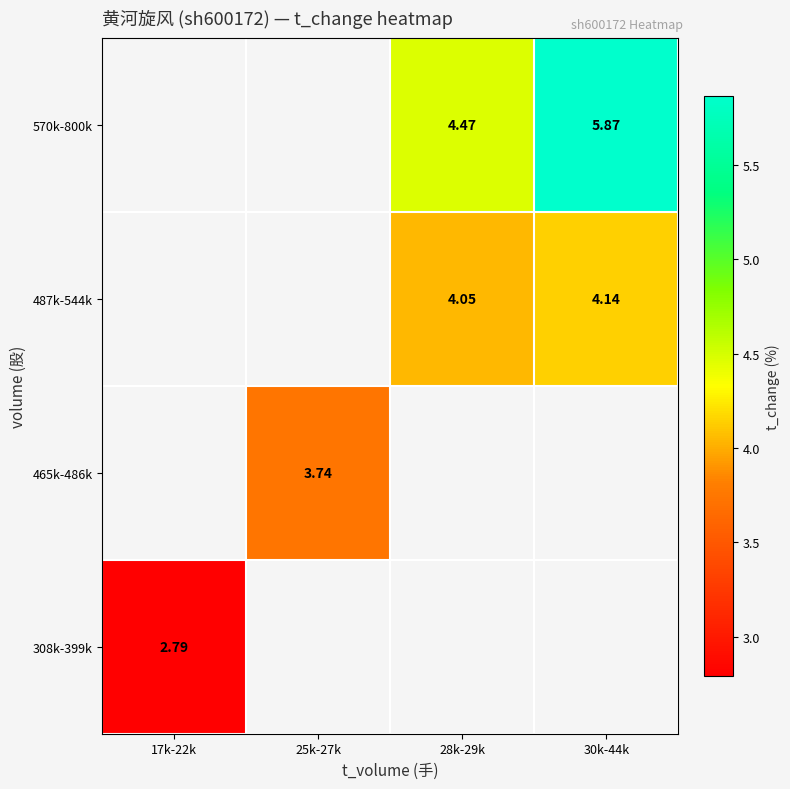

The value of 465k-486k at 25k-27k is 3.7. True or false?

True